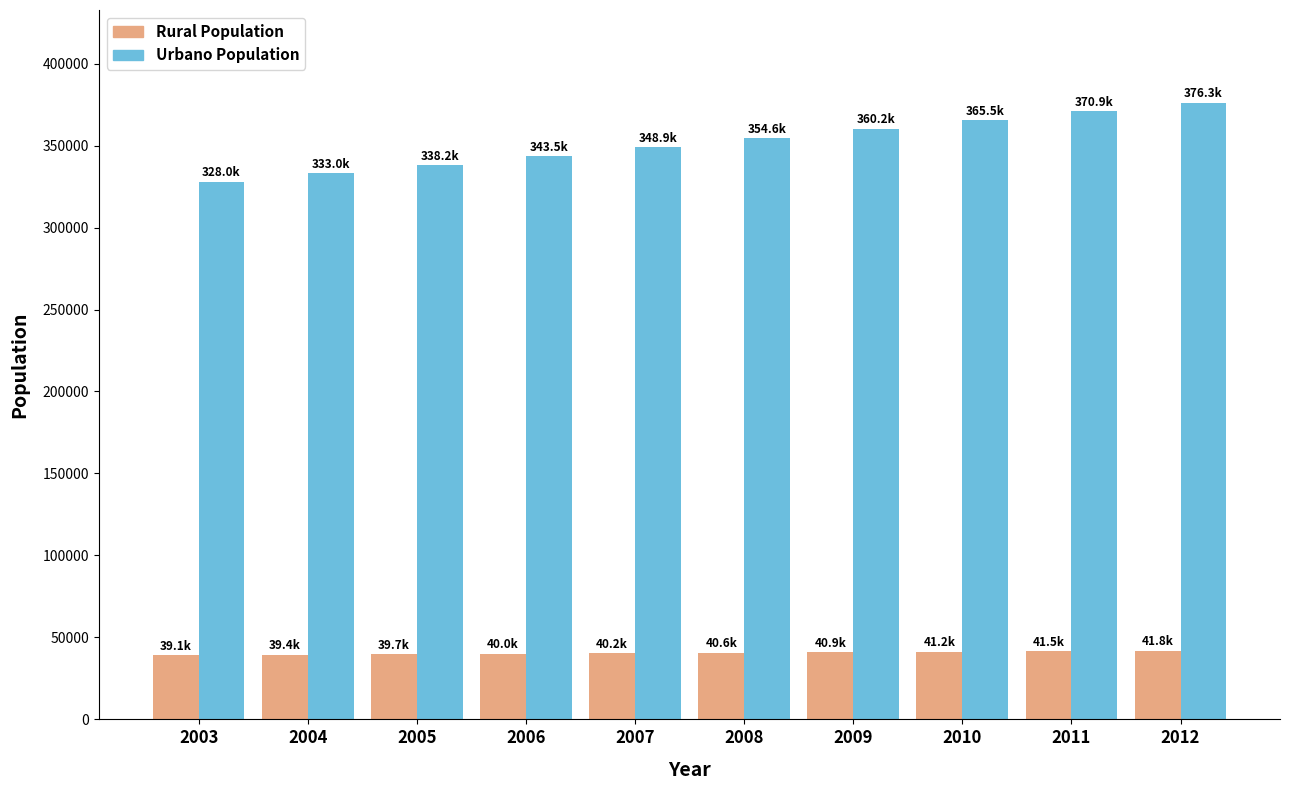

Read the Rural Population value at 2010, to the nearest 50.

41200